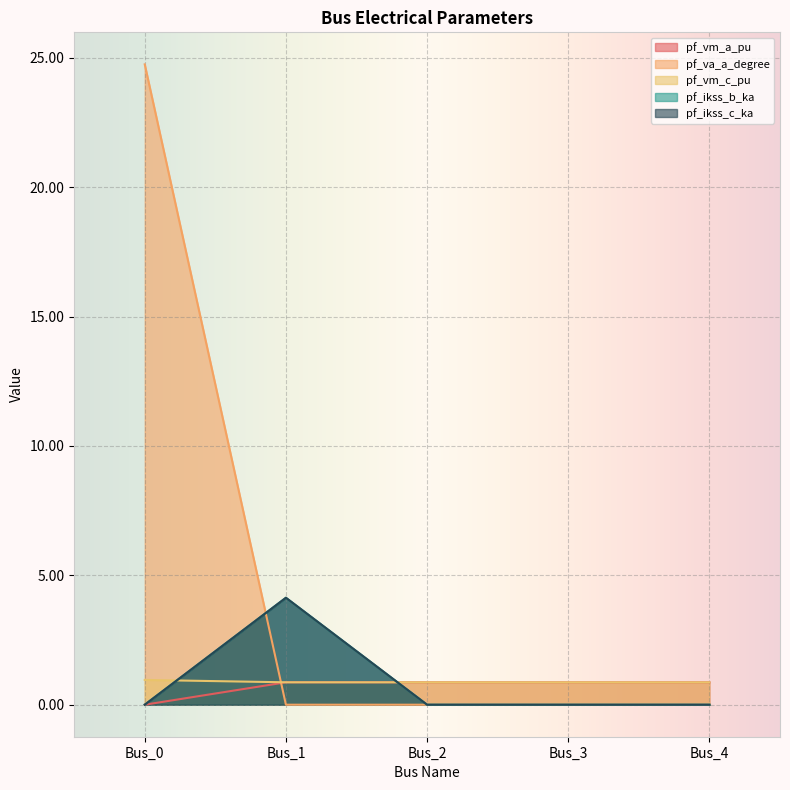

Which category has the lowest value across all series?

Bus_0